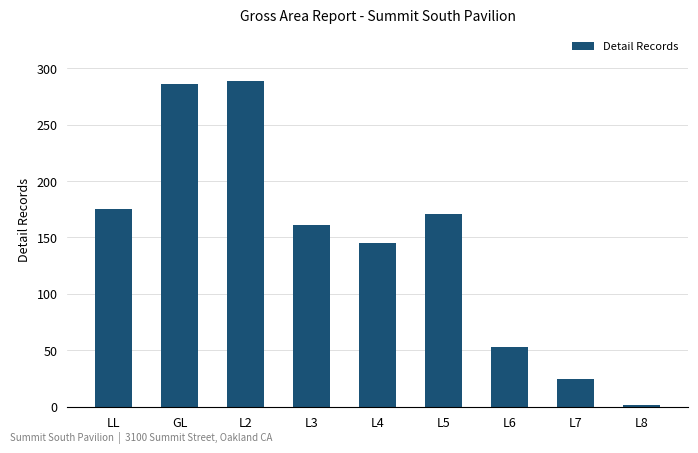

What is the value of the 1st bar from the left?

175